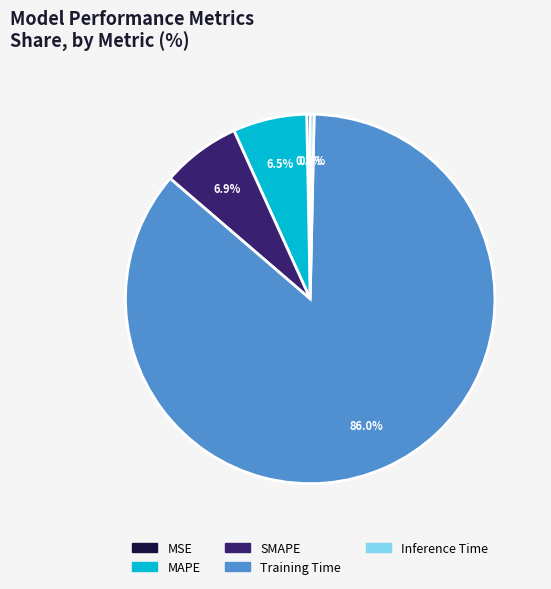

How many slices are in this pie chart?

5